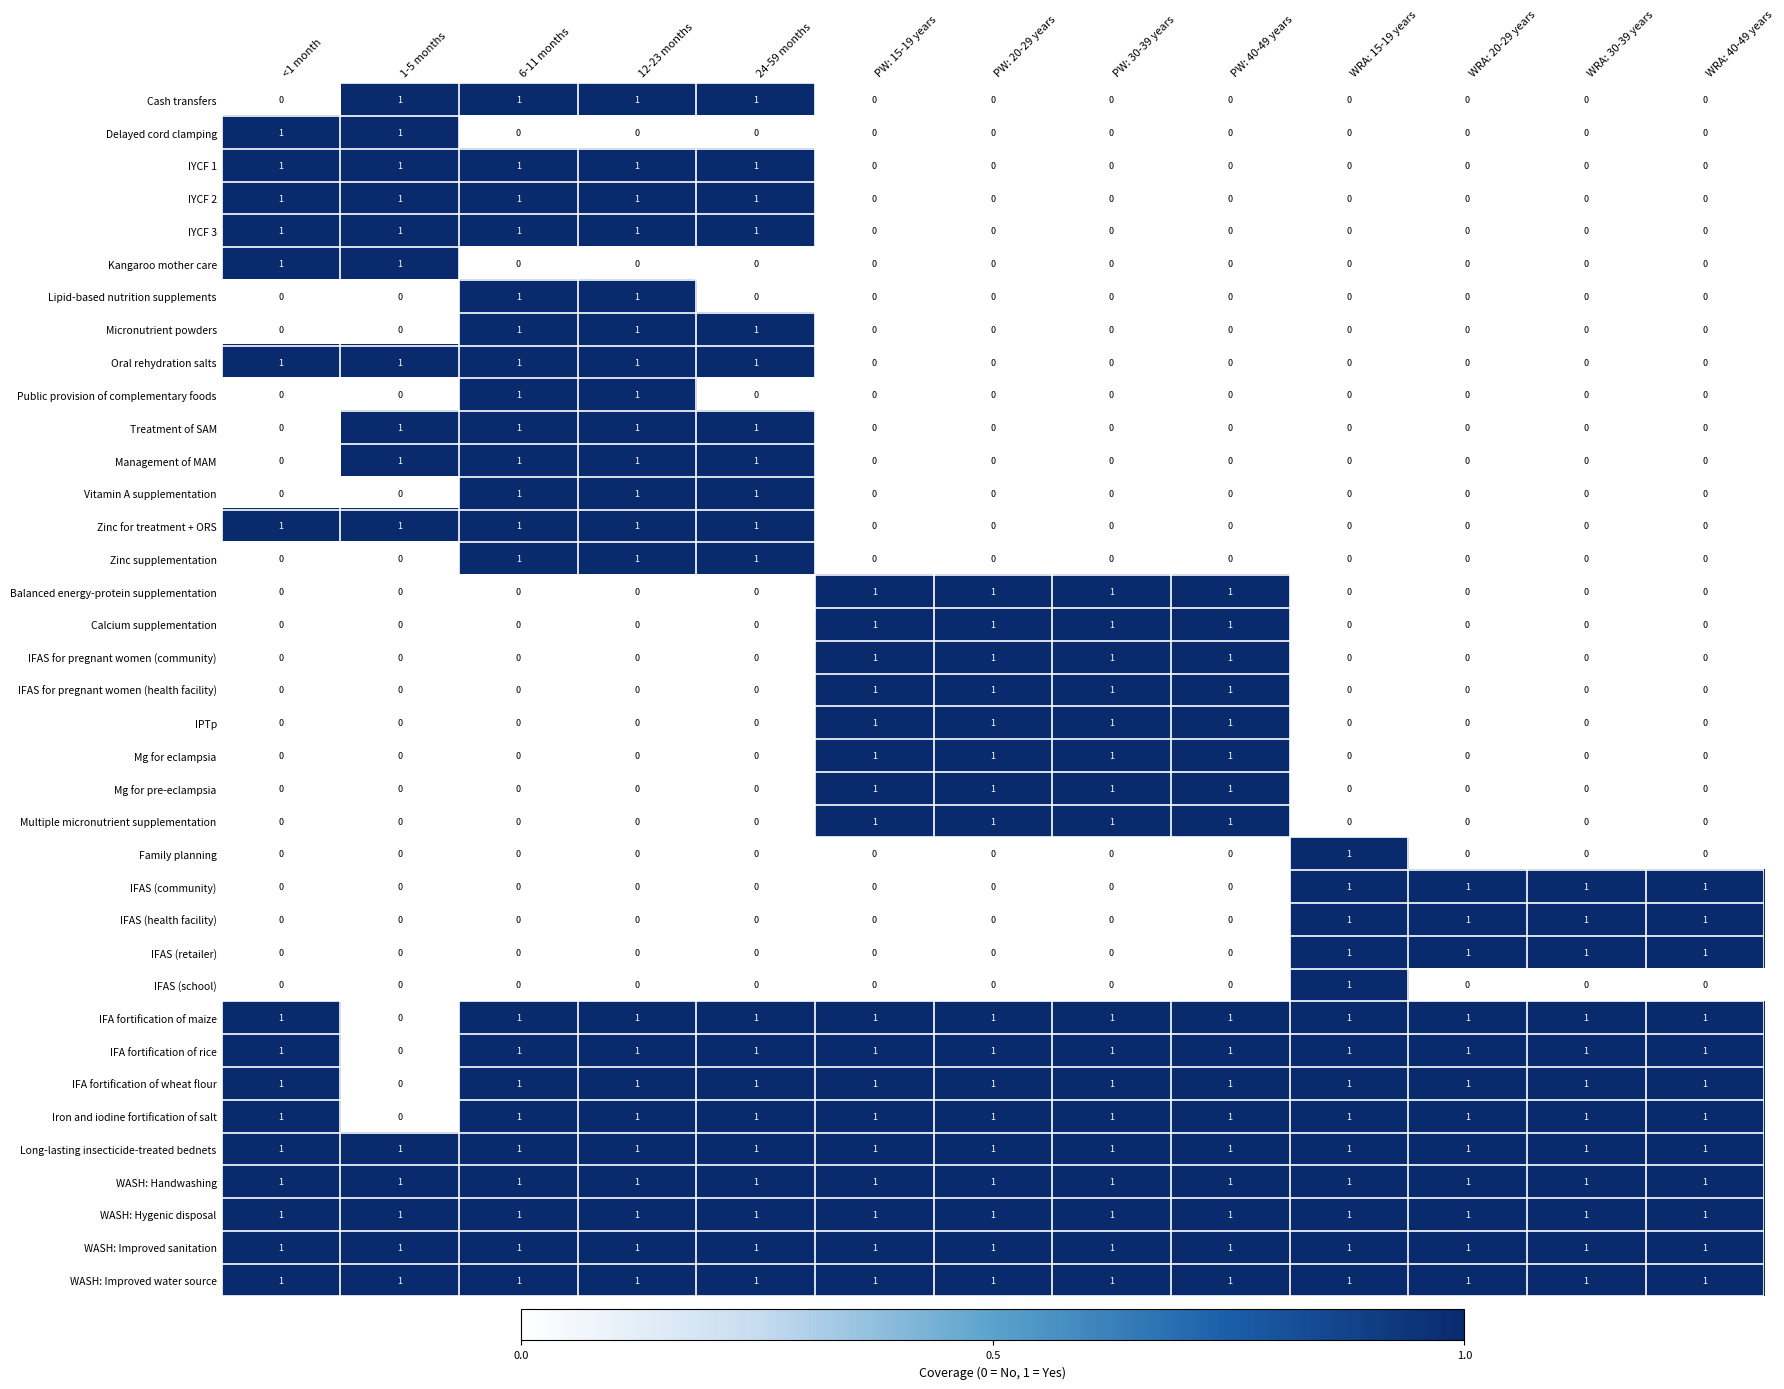

What is the total value across all series at 6-11 months?

22